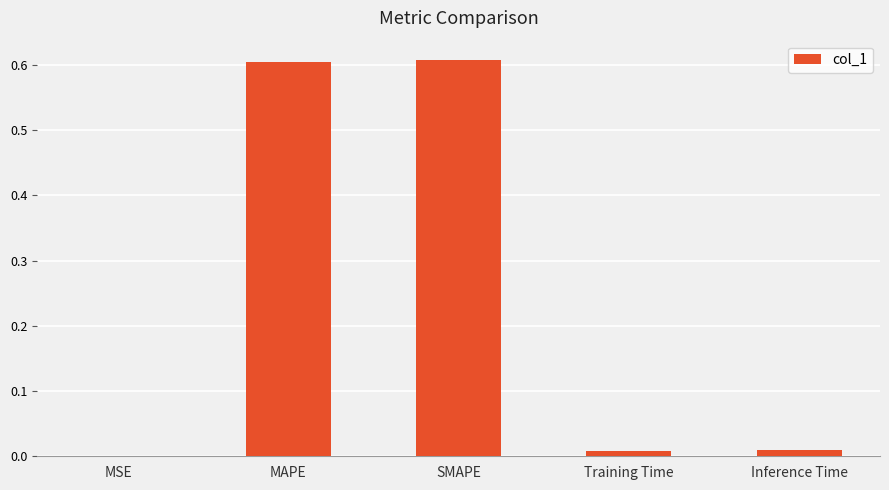

True or false: the data shows 0.0 at Inference Time.

True